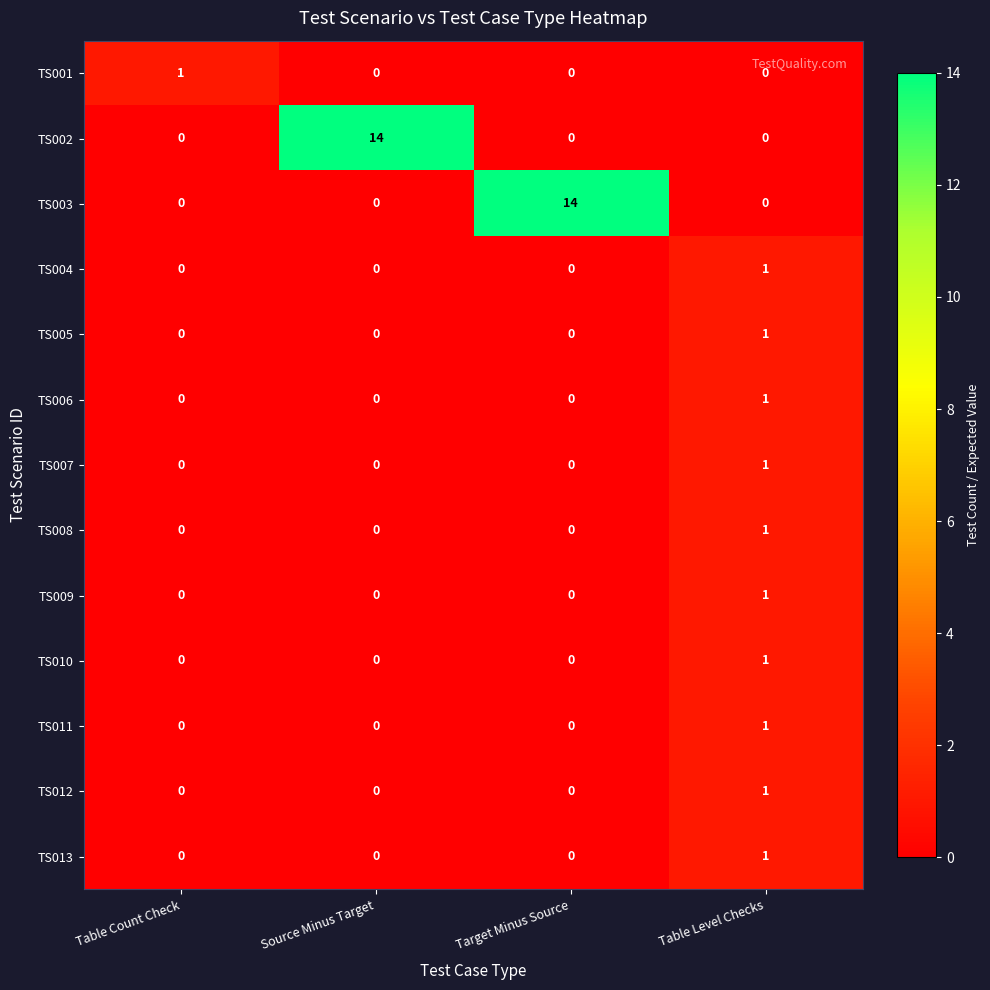

What is the spread (max minus min) of values at Table Count Check?

1